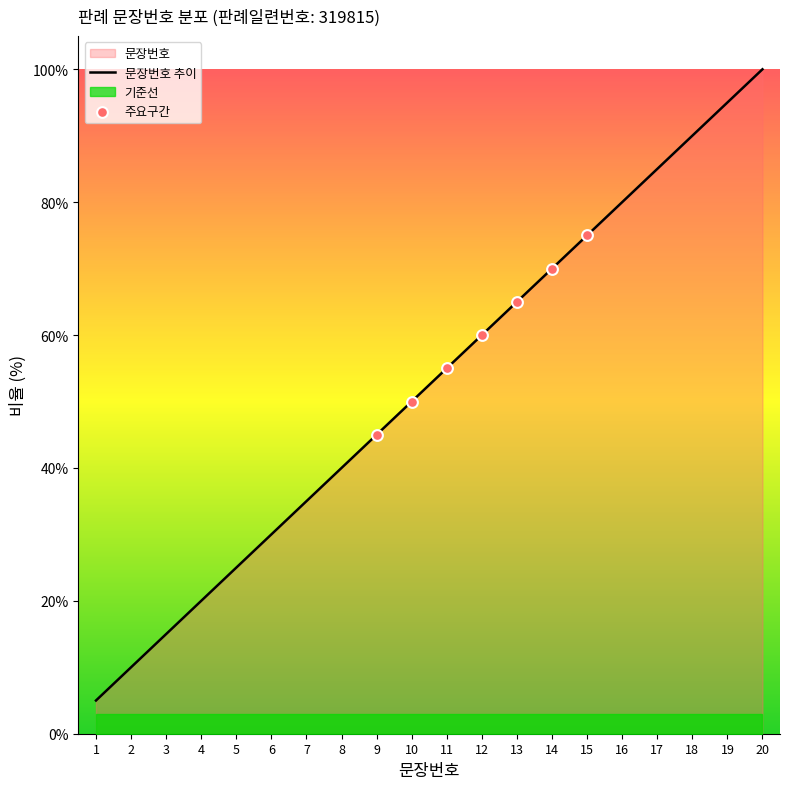

Approximately how many times larger is the value at 14 compared to 7?

2.0